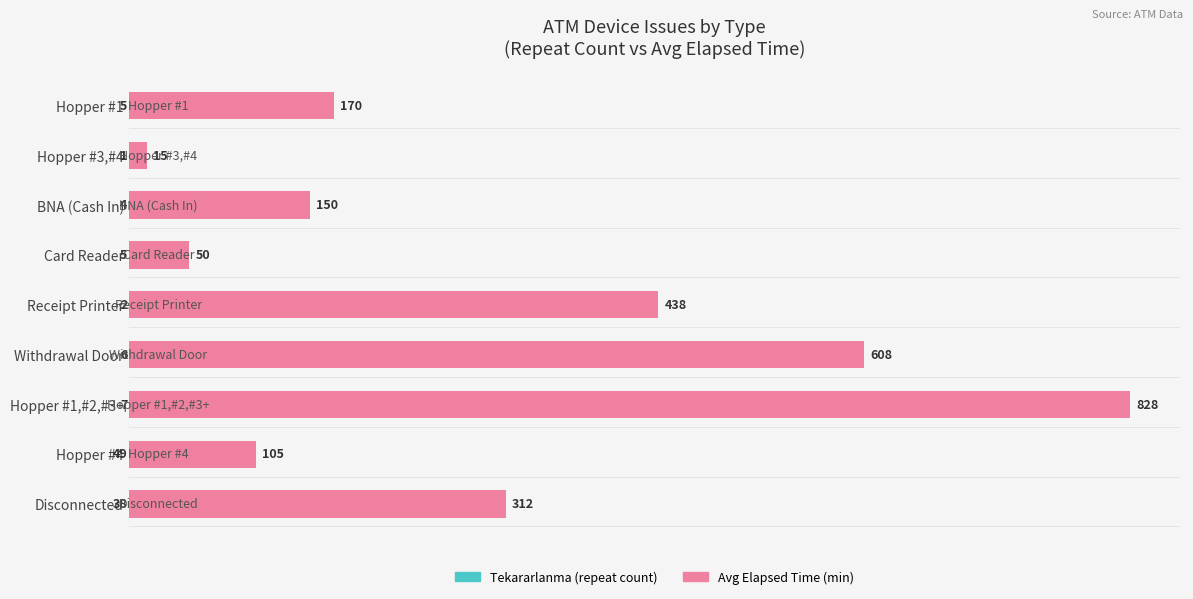

Reading left to right, extract all data points from this chart.

Tekararlanma (repeat count): 38	49	7	6	2	5	4	1	5
Avg Elapsed Time (min): 312	105	828	608	438	50	150	15	170